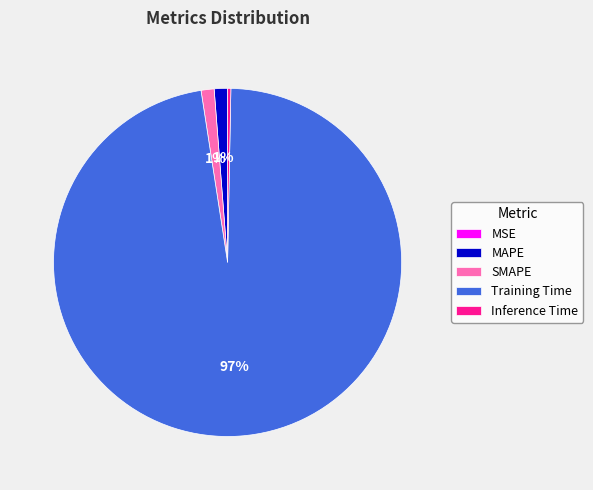

Which has a higher value, SMAPE or Training Time?

Training Time